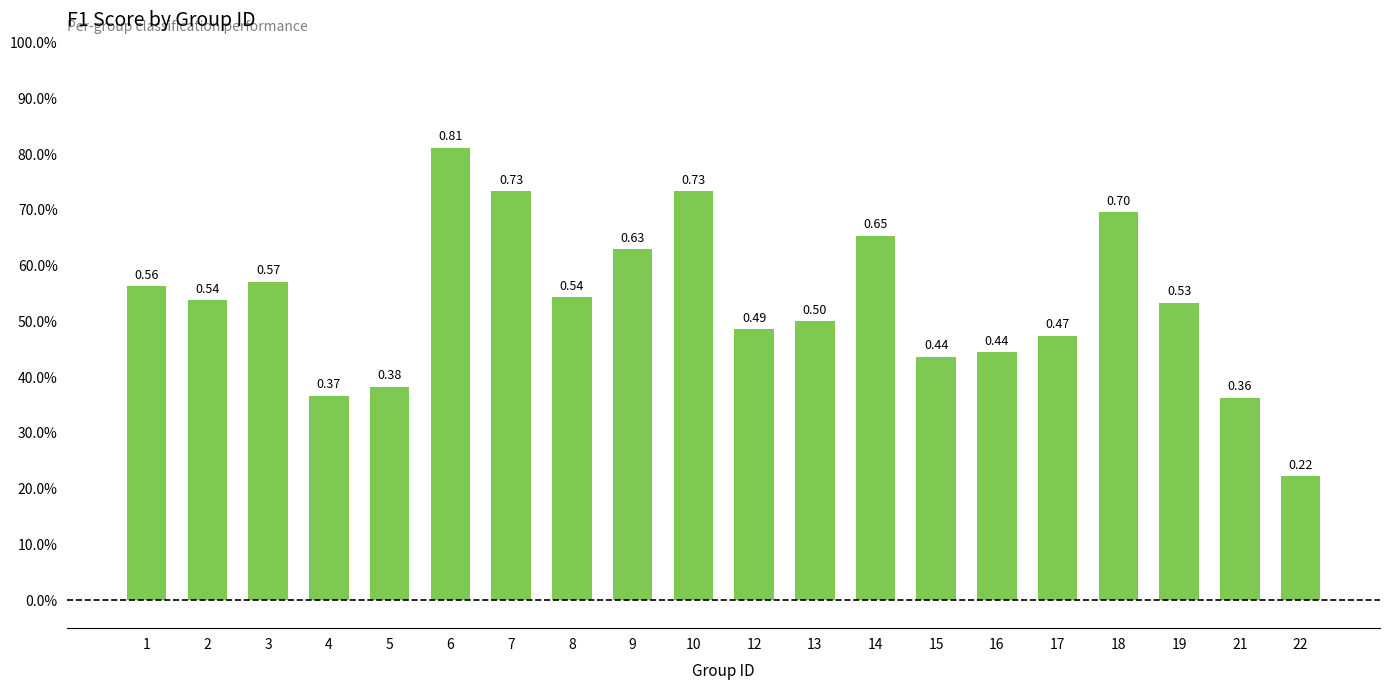

The value at 22 is 0.2. True or false?

True